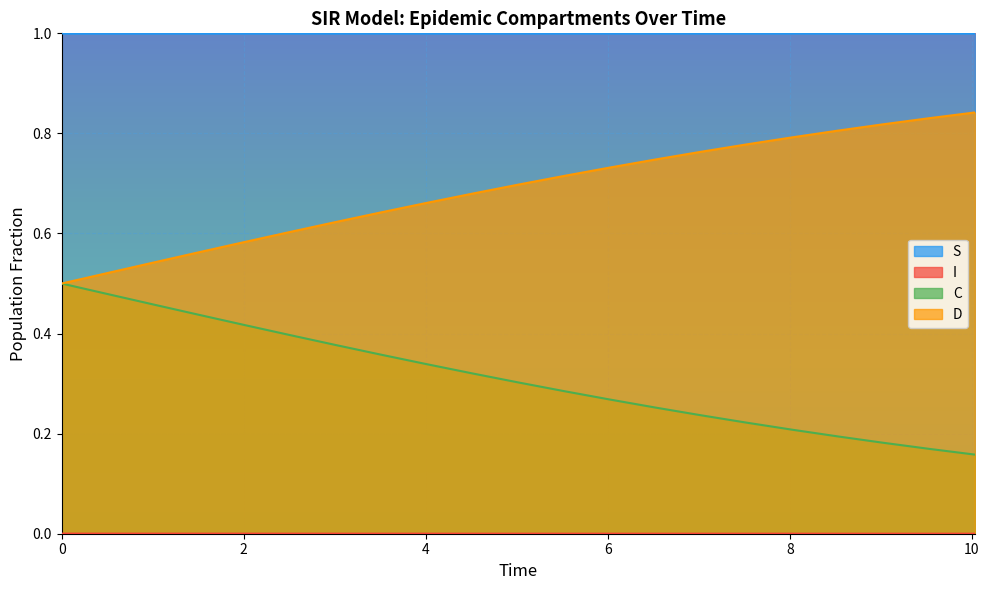

How many lines are shown in the chart?

4